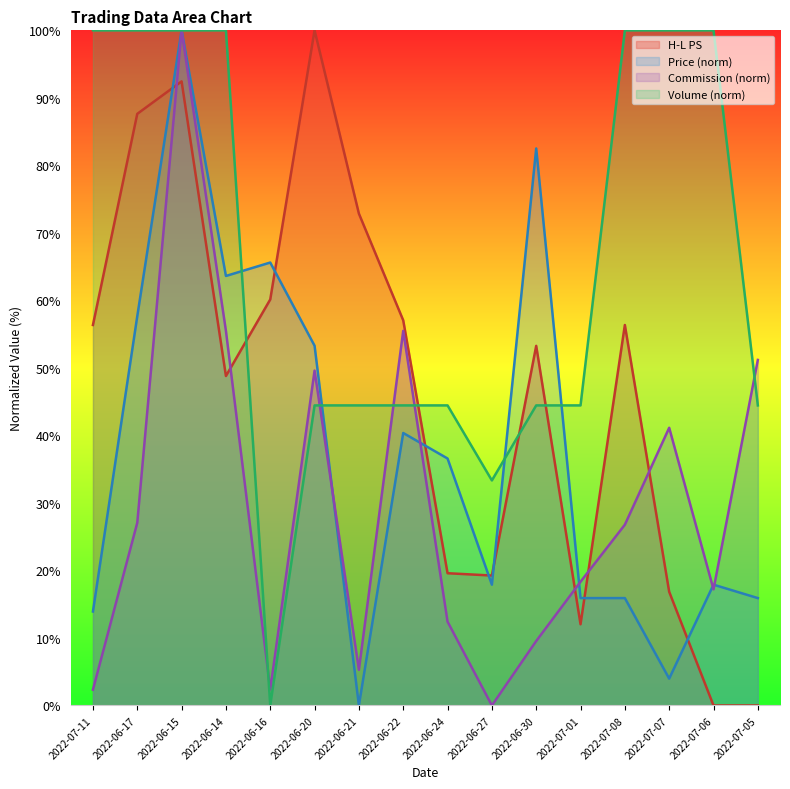

True or false: Price has a value of 17.9 at 2022-06-27.

True